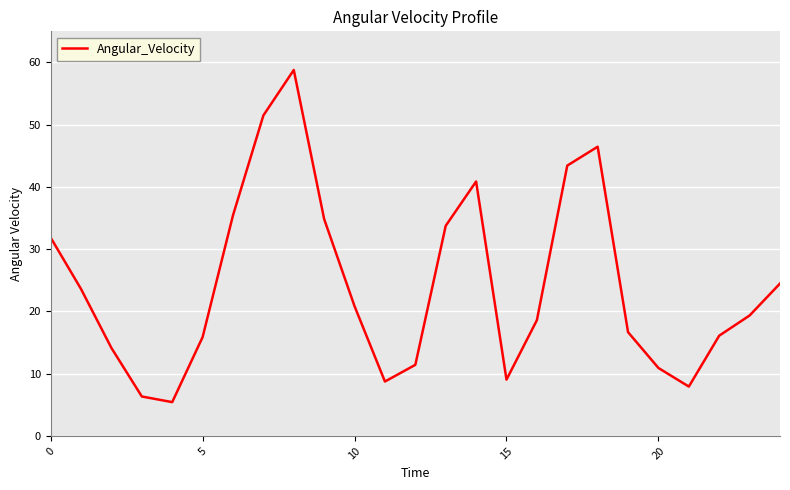

What is the difference between the maximum and minimum values?

53.4